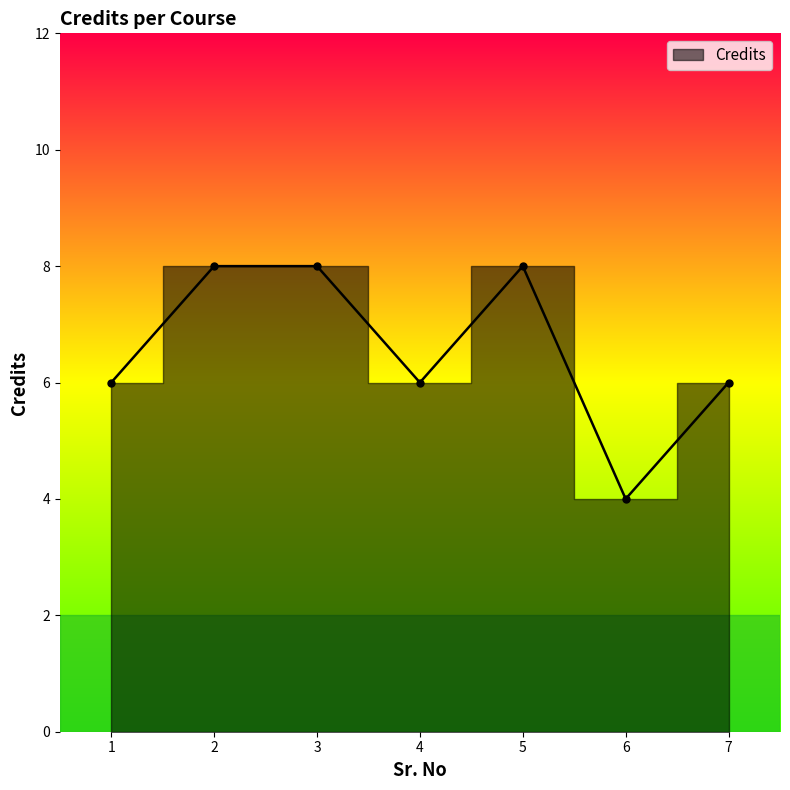

How many data points does each series have?

7